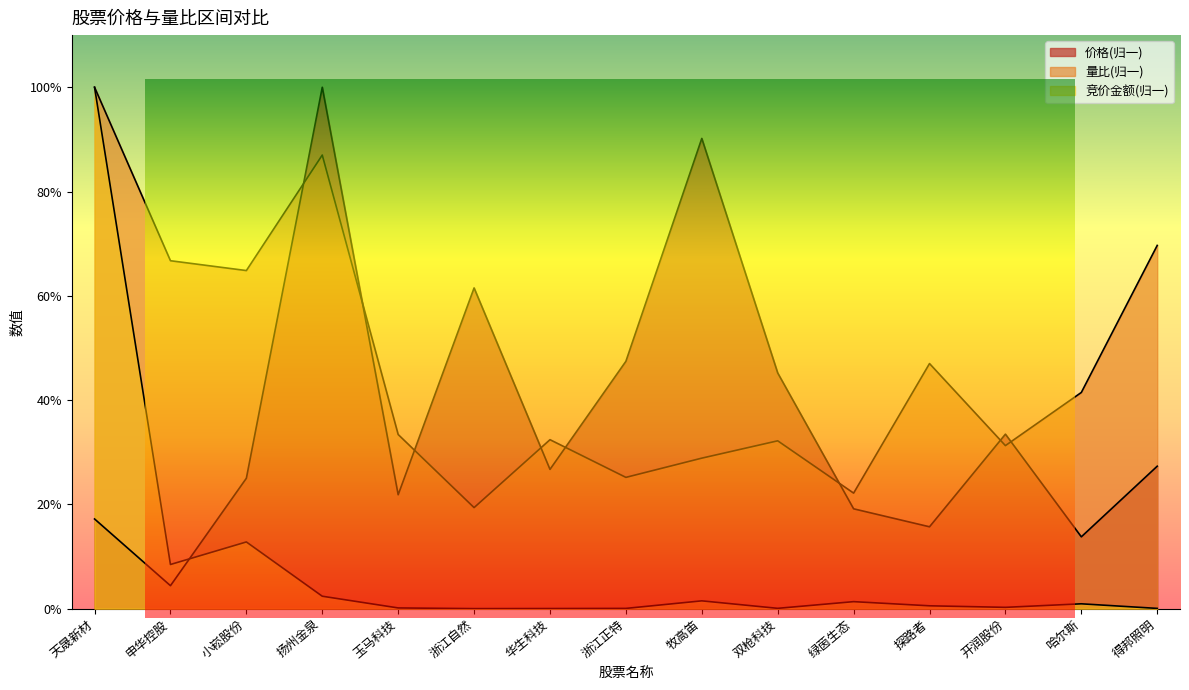

What is the difference between the second highest and minimum values in the 竞价金额(万) series?

0.1